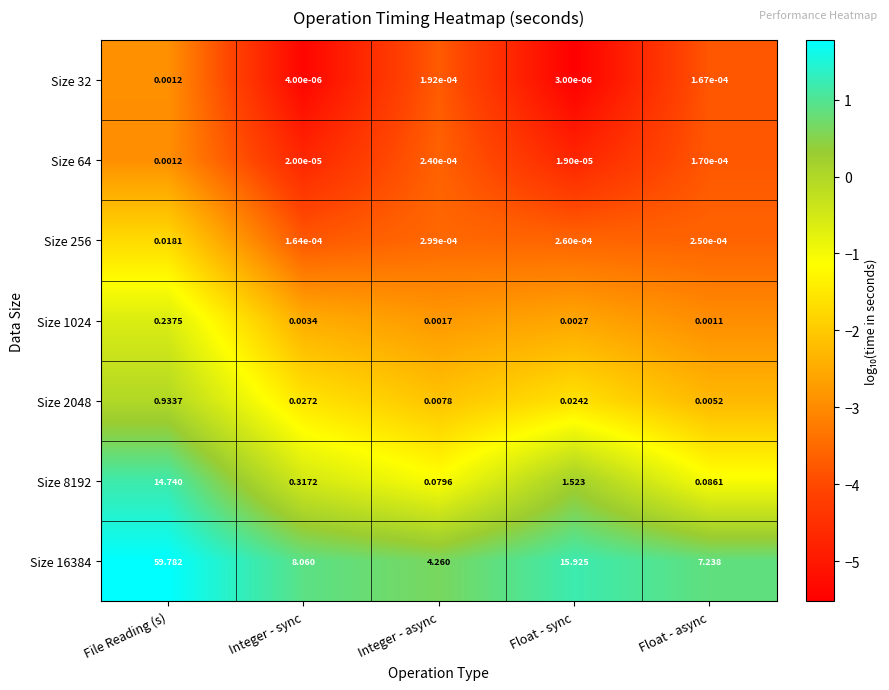

At which category is the sum across all series the highest?

File Reading (s)